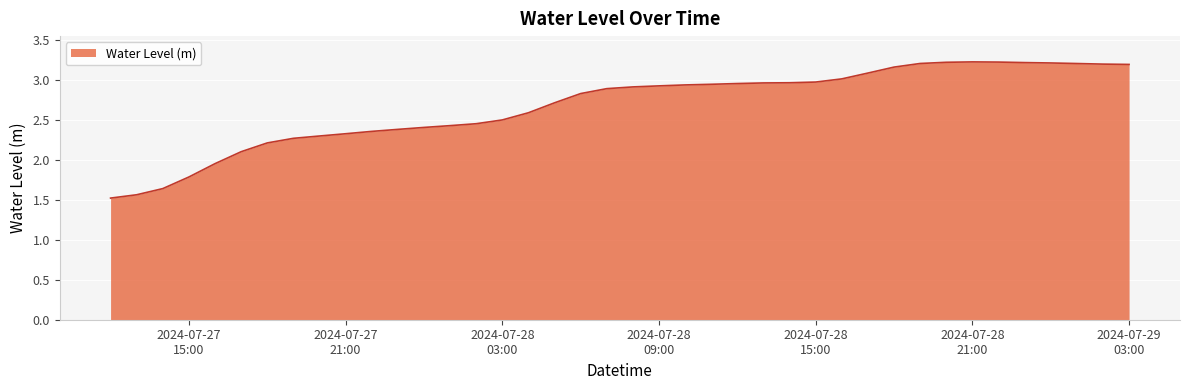

How many lines are shown in the chart?

1